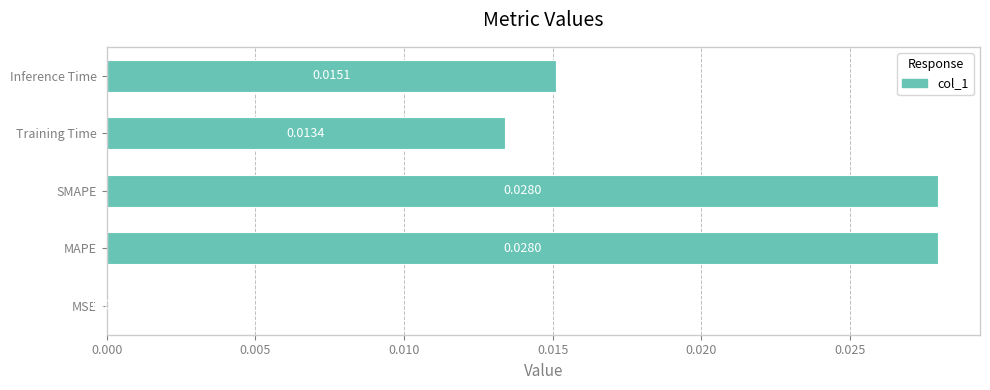

Between Training Time and Inference Time, which is larger?

Inference Time